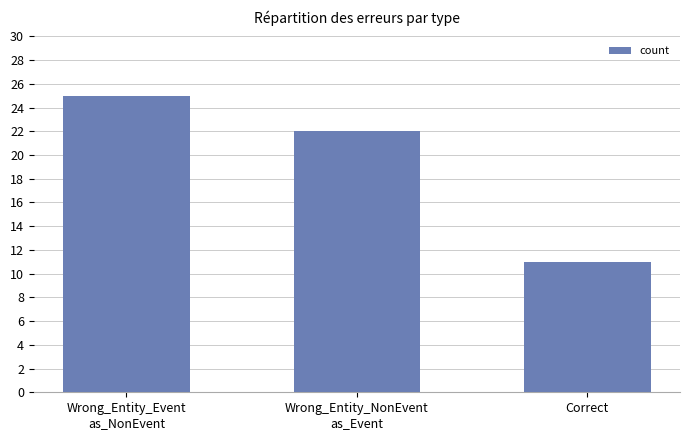

Reading left to right, transcribe all the data shown in this chart.

25	22	11